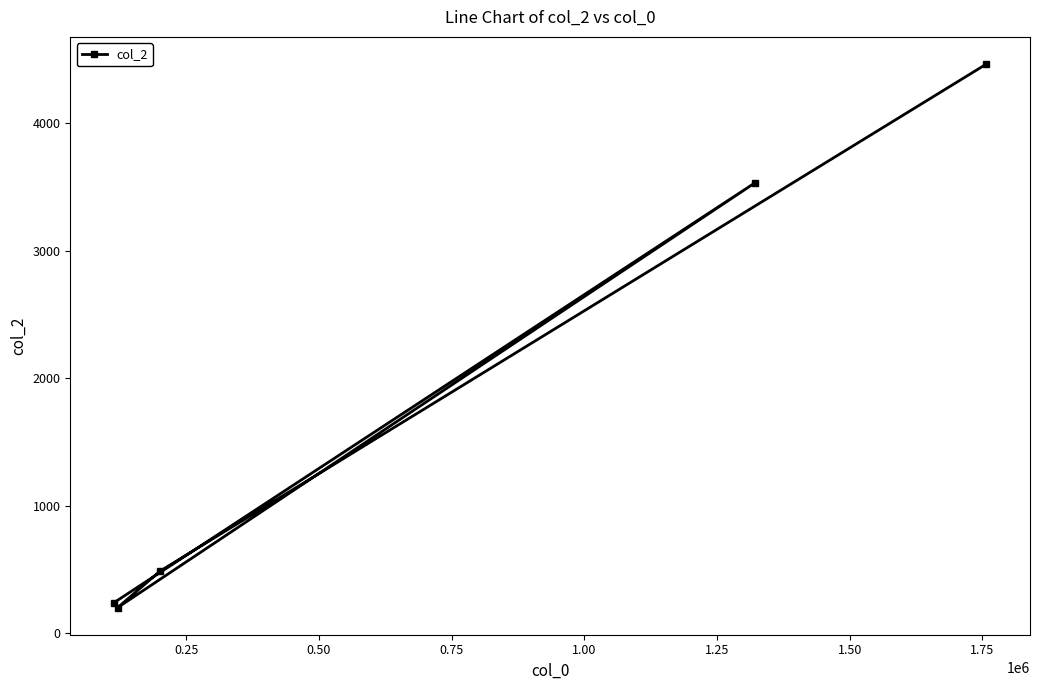

What is the difference between the second highest and minimum values?

3334